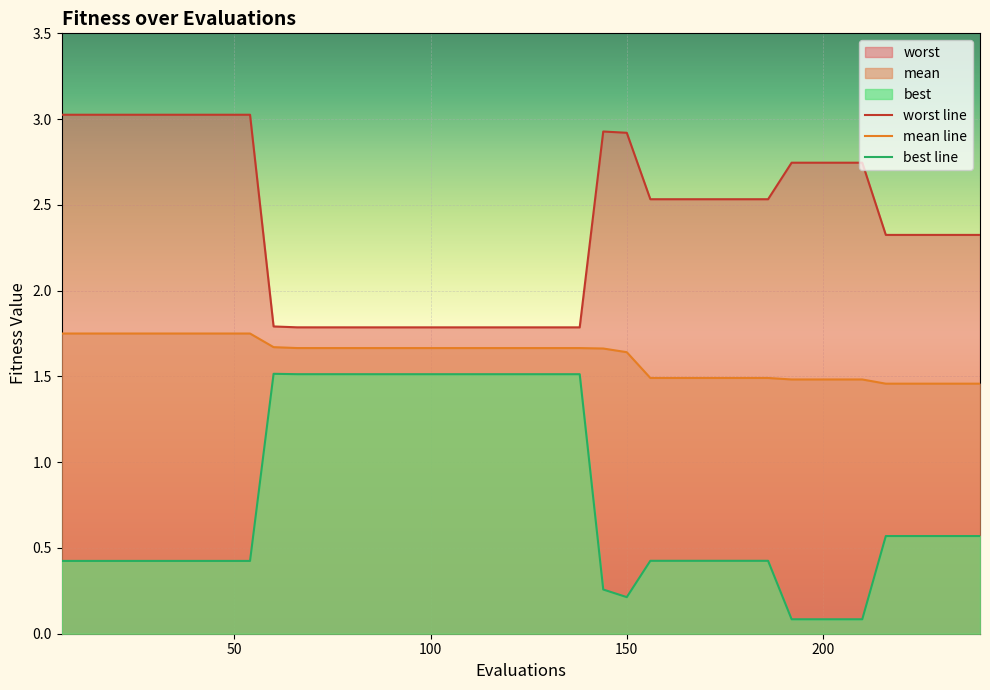

Which series has the widest spread of values?

best line